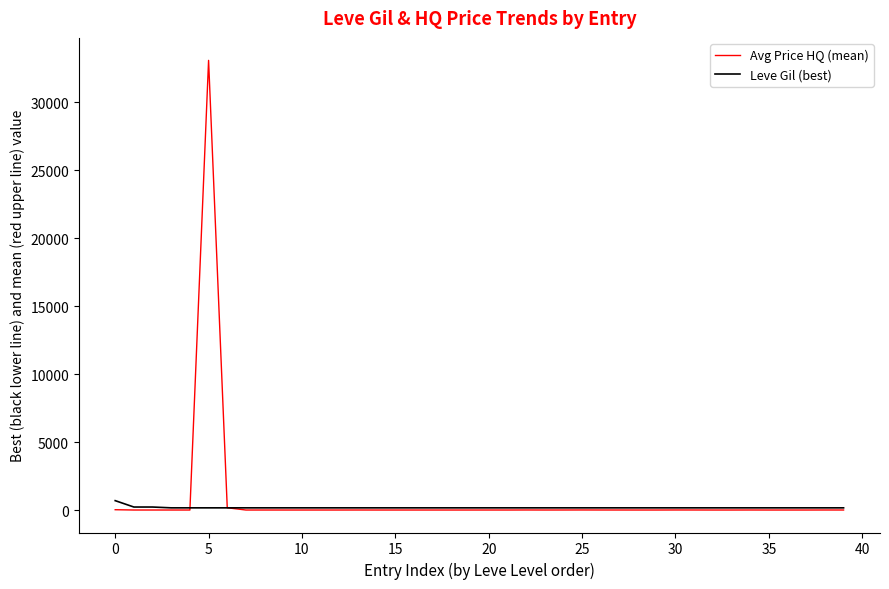

What is the highest value of the Avg Price HQ (mean) series?

33073.3